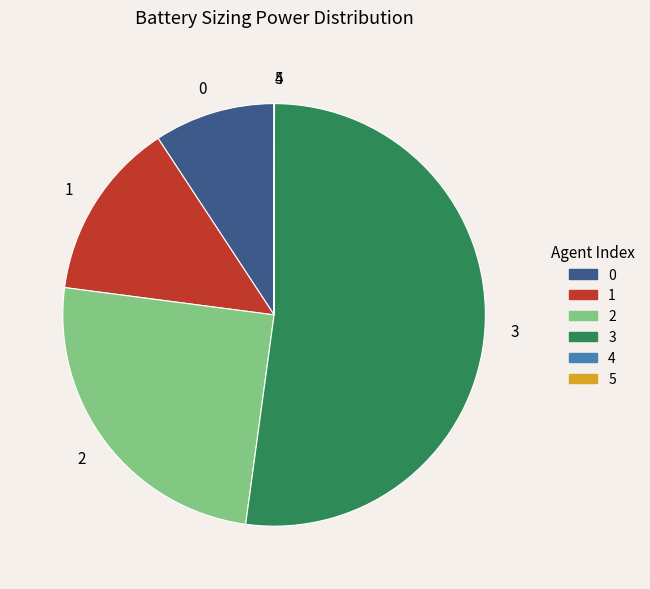

Which slice is the largest?

3